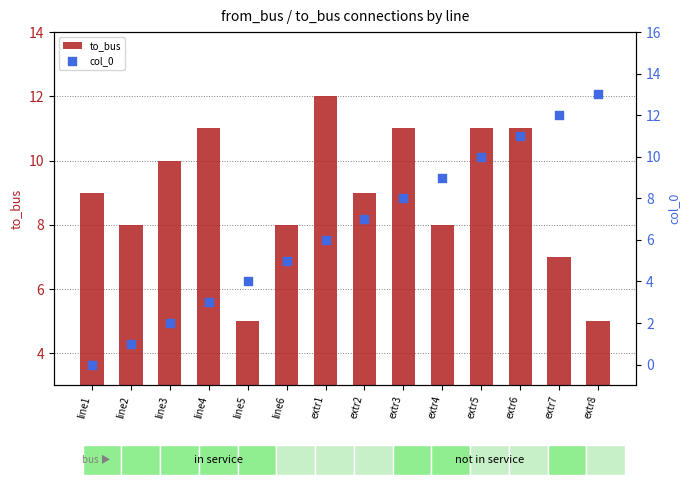

At how many categories does at least one series exceed 6?

13